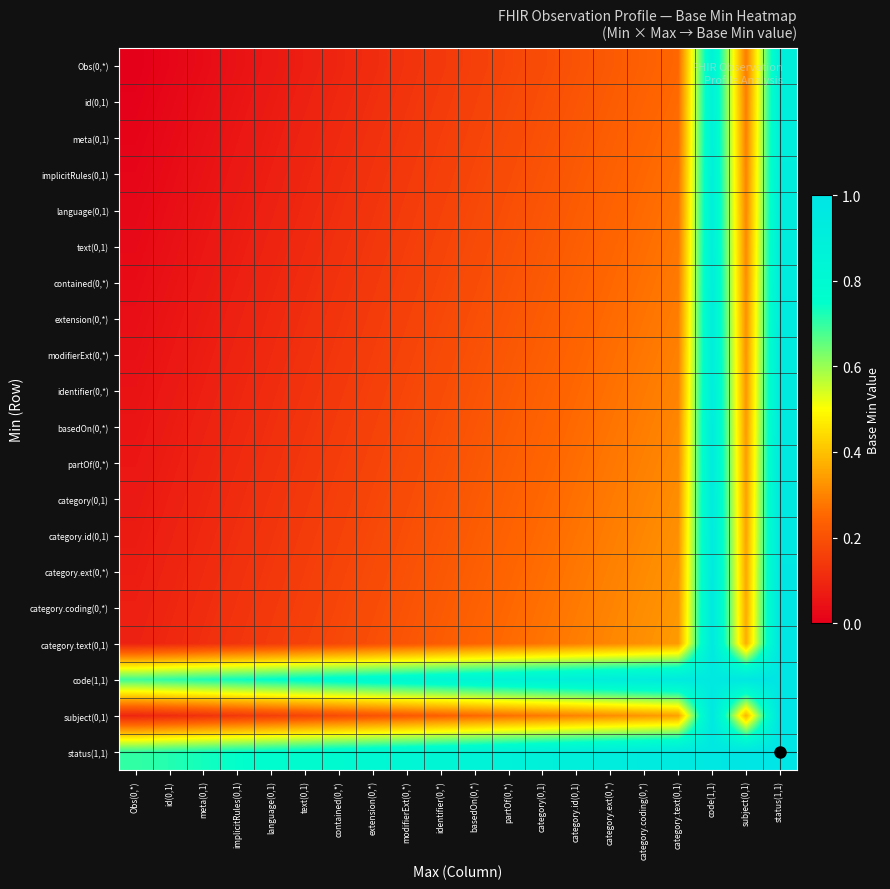

Reading left to right, what are all the values shown in this chart?

Obs(0,*): Obs(0,*)=0.0	id(0,1)=0.0	meta(0,1)=0.0	implicitRules(0,1)=0.0	language(0,1)=0.1	text(0,1)=0.1	contained(0,*)=0.1	extension(0,*)=0.1	modifierExt(0,*)=0.1	identifier(0,*)=0.1	basedOn(0,*)=0.2	partOf(0,*)=0.2	category(0,1)=0.2	category.id(0,1)=0.2	category.ext(0,*)=0.2	category.coding(0,*)=0.2	category.text(0,1)=0.3	code(1,1)=0.9	subject(0,1)=0.3	status(1,1)=0.9
id(0,1): Obs(0,*)=0.0	id(0,1)=0.0	meta(0,1)=0.0	implicitRules(0,1)=0.1	language(0,1)=0.1	text(0,1)=0.1	contained(0,*)=0.1	extension(0,*)=0.1	modifierExt(0,*)=0.1	identifier(0,*)=0.1	basedOn(0,*)=0.2	partOf(0,*)=0.2	category(0,1)=0.2	category.id(0,1)=0.2	category.ext(0,*)=0.2	category.coding(0,*)=0.2	category.text(0,1)=0.3	code(1,1)=0.9	subject(0,1)=0.3	status(1,1)=0.9
meta(0,1): Obs(0,*)=0.0	id(0,1)=0.0	meta(0,1)=0.0	implicitRules(0,1)=0.1	language(0,1)=0.1	text(0,1)=0.1	contained(0,*)=0.1	extension(0,*)=0.1	modifierExt(0,*)=0.1	identifier(0,*)=0.2	basedOn(0,*)=0.2	partOf(0,*)=0.2	category(0,1)=0.2	category.id(0,1)=0.2	category.ext(0,*)=0.2	category.coding(0,*)=0.2	category.text(0,1)=0.3	code(1,1)=0.9	subject(0,1)=0.3	status(1,1)=0.9
implicitRules(0,1): Obs(0,*)=0.0	id(0,1)=0.0	meta(0,1)=0.0	implicitRules(0,1)=0.1	language(0,1)=0.1	text(0,1)=0.1	contained(0,*)=0.1	extension(0,*)=0.1	modifierExt(0,*)=0.1	identifier(0,*)=0.2	basedOn(0,*)=0.2	partOf(0,*)=0.2	category(0,1)=0.2	category.id(0,1)=0.2	category.ext(0,*)=0.2	category.coding(0,*)=0.3	category.text(0,1)=0.3	code(1,1)=0.9	subject(0,1)=0.3	status(1,1)=0.9
language(0,1): Obs(0,*)=0.0	id(0,1)=0.0	meta(0,1)=0.1	implicitRules(0,1)=0.1	language(0,1)=0.1	text(0,1)=0.1	contained(0,*)=0.1	extension(0,*)=0.1	modifierExt(0,*)=0.1	identifier(0,*)=0.2	basedOn(0,*)=0.2	partOf(0,*)=0.2	category(0,1)=0.2	category.id(0,1)=0.2	category.ext(0,*)=0.2	category.coding(0,*)=0.3	category.text(0,1)=0.3	code(1,1)=0.9	subject(0,1)=0.3	status(1,1)=0.9
text(0,1): Obs(0,*)=0.0	id(0,1)=0.0	meta(0,1)=0.1	implicitRules(0,1)=0.1	language(0,1)=0.1	text(0,1)=0.1	contained(0,*)=0.1	extension(0,*)=0.1	modifierExt(0,*)=0.2	identifier(0,*)=0.2	basedOn(0,*)=0.2	partOf(0,*)=0.2	category(0,1)=0.2	category.id(0,1)=0.2	category.ext(0,*)=0.2	category.coding(0,*)=0.3	category.text(0,1)=0.3	code(1,1)=0.9	subject(0,1)=0.3	status(1,1)=0.9
contained(0,*): Obs(0,*)=0.0	id(0,1)=0.0	meta(0,1)=0.1	implicitRules(0,1)=0.1	language(0,1)=0.1	text(0,1)=0.1	contained(0,*)=0.1	extension(0,*)=0.1	modifierExt(0,*)=0.2	identifier(0,*)=0.2	basedOn(0,*)=0.2	partOf(0,*)=0.2	category(0,1)=0.2	category.id(0,1)=0.2	category.ext(0,*)=0.3	category.coding(0,*)=0.3	category.text(0,1)=0.3	code(1,1)=0.9	subject(0,1)=0.3	status(1,1)=0.9
extension(0,*): Obs(0,*)=0.0	id(0,1)=0.1	meta(0,1)=0.1	implicitRules(0,1)=0.1	language(0,1)=0.1	text(0,1)=0.1	contained(0,*)=0.1	extension(0,*)=0.1	modifierExt(0,*)=0.2	identifier(0,*)=0.2	basedOn(0,*)=0.2	partOf(0,*)=0.2	category(0,1)=0.2	category.id(0,1)=0.2	category.ext(0,*)=0.3	category.coding(0,*)=0.3	category.text(0,1)=0.3	code(1,1)=0.9	subject(0,1)=0.3	status(1,1)=0.9
modifierExt(0,*): Obs(0,*)=0.0	id(0,1)=0.1	meta(0,1)=0.1	implicitRules(0,1)=0.1	language(0,1)=0.1	text(0,1)=0.1	contained(0,*)=0.1	extension(0,*)=0.2	modifierExt(0,*)=0.2	identifier(0,*)=0.2	basedOn(0,*)=0.2	partOf(0,*)=0.2	category(0,1)=0.2	category.id(0,1)=0.2	category.ext(0,*)=0.3	category.coding(0,*)=0.3	category.text(0,1)=0.3	code(1,1)=0.9	subject(0,1)=0.3	status(1,1)=0.9
identifier(0,*): Obs(0,*)=0.0	id(0,1)=0.1	meta(0,1)=0.1	implicitRules(0,1)=0.1	language(0,1)=0.1	text(0,1)=0.1	contained(0,*)=0.1	extension(0,*)=0.2	modifierExt(0,*)=0.2	identifier(0,*)=0.2	basedOn(0,*)=0.2	partOf(0,*)=0.2	category(0,1)=0.2	category.id(0,1)=0.3	category.ext(0,*)=0.3	category.coding(0,*)=0.3	category.text(0,1)=0.3	code(1,1)=0.9	subject(0,1)=0.3	status(1,1)=0.9
basedOn(0,*): Obs(0,*)=0.1	id(0,1)=0.1	meta(0,1)=0.1	implicitRules(0,1)=0.1	language(0,1)=0.1	text(0,1)=0.1	contained(0,*)=0.1	extension(0,*)=0.2	modifierExt(0,*)=0.2	identifier(0,*)=0.2	basedOn(0,*)=0.2	partOf(0,*)=0.2	category(0,1)=0.2	category.id(0,1)=0.3	category.ext(0,*)=0.3	category.coding(0,*)=0.3	category.text(0,1)=0.3	code(1,1)=0.9	subject(0,1)=0.3	status(1,1)=1.0
partOf(0,*): Obs(0,*)=0.1	id(0,1)=0.1	meta(0,1)=0.1	implicitRules(0,1)=0.1	language(0,1)=0.1	text(0,1)=0.1	contained(0,*)=0.2	extension(0,*)=0.2	modifierExt(0,*)=0.2	identifier(0,*)=0.2	basedOn(0,*)=0.2	partOf(0,*)=0.2	category(0,1)=0.2	category.id(0,1)=0.3	category.ext(0,*)=0.3	category.coding(0,*)=0.3	category.text(0,1)=0.3	code(1,1)=0.9	subject(0,1)=0.3	status(1,1)=1.0
category(0,1): Obs(0,*)=0.1	id(0,1)=0.1	meta(0,1)=0.1	implicitRules(0,1)=0.1	language(0,1)=0.1	text(0,1)=0.1	contained(0,*)=0.2	extension(0,*)=0.2	modifierExt(0,*)=0.2	identifier(0,*)=0.2	basedOn(0,*)=0.2	partOf(0,*)=0.2	category(0,1)=0.3	category.id(0,1)=0.3	category.ext(0,*)=0.3	category.coding(0,*)=0.3	category.text(0,1)=0.3	code(1,1)=0.9	subject(0,1)=0.3	status(1,1)=1.0
category.id(0,1): Obs(0,*)=0.1	id(0,1)=0.1	meta(0,1)=0.1	implicitRules(0,1)=0.1	language(0,1)=0.1	text(0,1)=0.1	contained(0,*)=0.2	extension(0,*)=0.2	modifierExt(0,*)=0.2	identifier(0,*)=0.2	basedOn(0,*)=0.2	partOf(0,*)=0.2	category(0,1)=0.3	category.id(0,1)=0.3	category.ext(0,*)=0.3	category.coding(0,*)=0.3	category.text(0,1)=0.3	code(1,1)=0.9	subject(0,1)=0.4	status(1,1)=1.0
category.ext(0,*): Obs(0,*)=0.1	id(0,1)=0.1	meta(0,1)=0.1	implicitRules(0,1)=0.1	language(0,1)=0.1	text(0,1)=0.2	contained(0,*)=0.2	extension(0,*)=0.2	modifierExt(0,*)=0.2	identifier(0,*)=0.2	basedOn(0,*)=0.2	partOf(0,*)=0.2	category(0,1)=0.3	category.id(0,1)=0.3	category.ext(0,*)=0.3	category.coding(0,*)=0.3	category.text(0,1)=0.3	code(1,1)=0.9	subject(0,1)=0.4	status(1,1)=1.0
category.coding(0,*): Obs(0,*)=0.1	id(0,1)=0.1	meta(0,1)=0.1	implicitRules(0,1)=0.1	language(0,1)=0.1	text(0,1)=0.2	contained(0,*)=0.2	extension(0,*)=0.2	modifierExt(0,*)=0.2	identifier(0,*)=0.2	basedOn(0,*)=0.2	partOf(0,*)=0.3	category(0,1)=0.3	category.id(0,1)=0.3	category.ext(0,*)=0.3	category.coding(0,*)=0.3	category.text(0,1)=0.3	code(1,1)=0.9	subject(0,1)=0.4	status(1,1)=1.0
category.text(0,1): Obs(0,*)=0.1	id(0,1)=0.1	meta(0,1)=0.1	implicitRules(0,1)=0.1	language(0,1)=0.1	text(0,1)=0.2	contained(0,*)=0.2	extension(0,*)=0.2	modifierExt(0,*)=0.2	identifier(0,*)=0.2	basedOn(0,*)=0.2	partOf(0,*)=0.3	category(0,1)=0.3	category.id(0,1)=0.3	category.ext(0,*)=0.3	category.coding(0,*)=0.3	category.text(0,1)=0.3	code(1,1)=1.0	subject(0,1)=0.4	status(1,1)=1.0
code(1,1): Obs(0,*)=0.7	id(0,1)=0.7	meta(0,1)=0.7	implicitRules(0,1)=0.7	language(0,1)=0.8	text(0,1)=0.8	contained(0,*)=0.8	extension(0,*)=0.8	modifierExt(0,*)=0.8	identifier(0,*)=0.8	basedOn(0,*)=0.8	partOf(0,*)=0.9	category(0,1)=0.9	category.id(0,1)=0.9	category.ext(0,*)=0.9	category.coding(0,*)=0.9	category.text(0,1)=0.9	code(1,1)=1.0	subject(0,1)=1.0	status(1,1)=1.0
subject(0,1): Obs(0,*)=0.1	id(0,1)=0.1	meta(0,1)=0.1	implicitRules(0,1)=0.1	language(0,1)=0.2	text(0,1)=0.2	contained(0,*)=0.2	extension(0,*)=0.2	modifierExt(0,*)=0.2	identifier(0,*)=0.2	basedOn(0,*)=0.3	partOf(0,*)=0.3	category(0,1)=0.3	category.id(0,1)=0.3	category.ext(0,*)=0.3	category.coding(0,*)=0.3	category.text(0,1)=0.3	code(1,1)=1.0	subject(0,1)=0.4	status(1,1)=1.0
status(1,1): Obs(0,*)=0.7	id(0,1)=0.7	meta(0,1)=0.7	implicitRules(0,1)=0.7	language(0,1)=0.8	text(0,1)=0.8	contained(0,*)=0.8	extension(0,*)=0.8	modifierExt(0,*)=0.8	identifier(0,*)=0.8	basedOn(0,*)=0.9	partOf(0,*)=0.9	category(0,1)=0.9	category.id(0,1)=0.9	category.ext(0,*)=0.9	category.coding(0,*)=0.9	category.text(0,1)=1.0	code(1,1)=1.0	subject(0,1)=1.0	status(1,1)=1.0